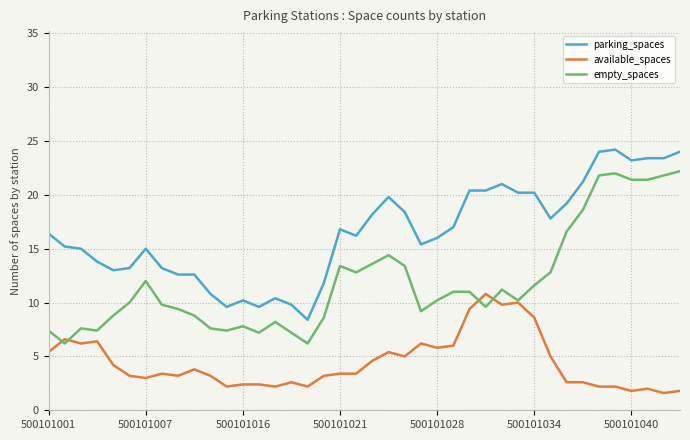

Which series has the widest spread of values?

empty_spaces